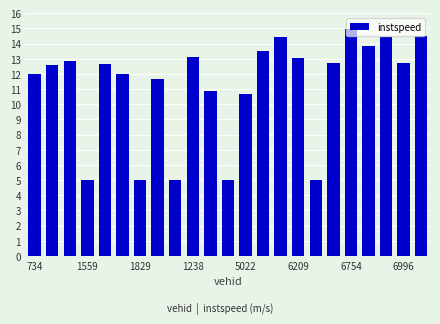

What is the sum of all values?

257.6